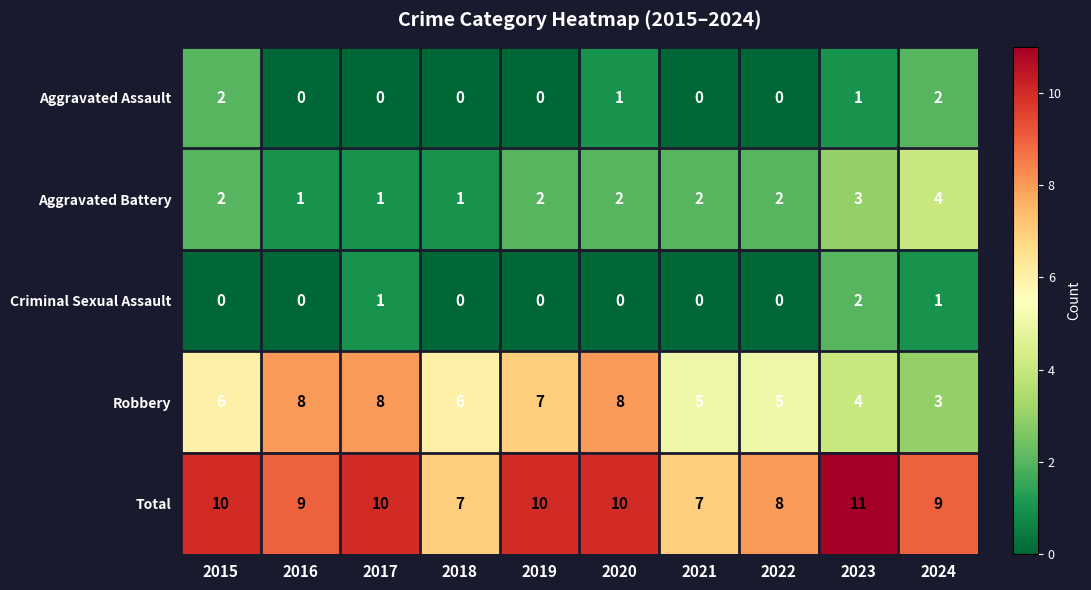

Between 2019 and 2023, which series saw the biggest shift?

Robbery